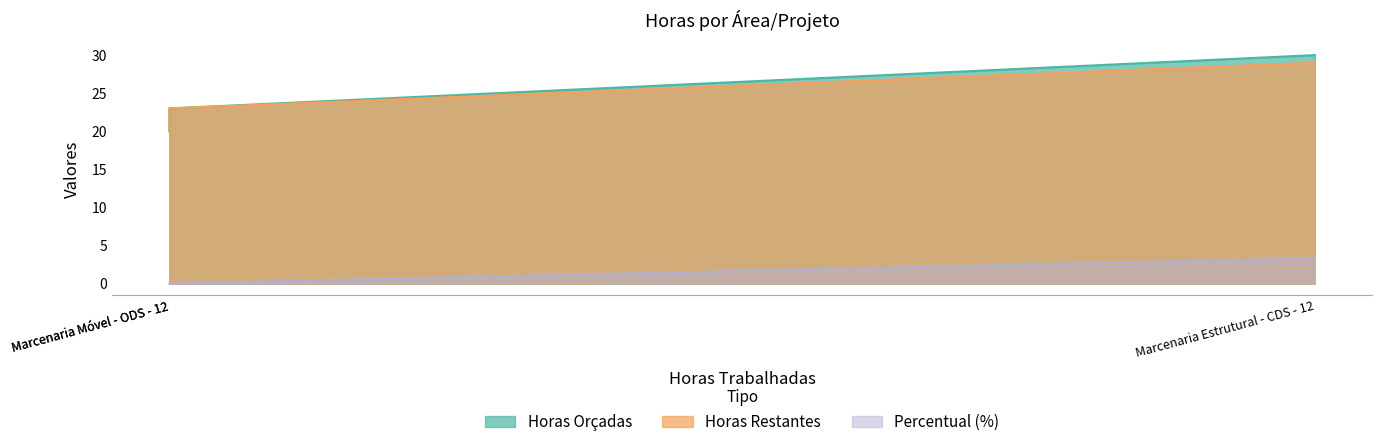

How many lines are shown in the chart?

3